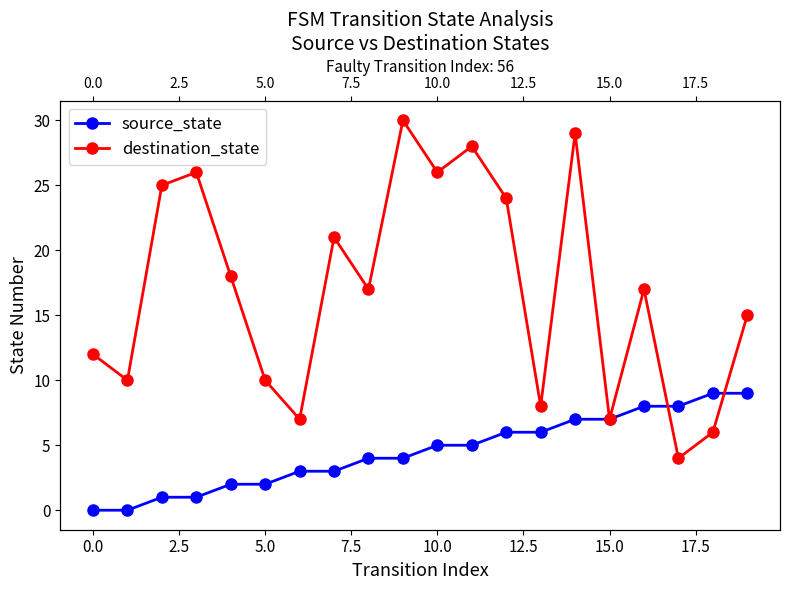

Reading left to right, transcribe all the data shown in this chart.

source_state: 0	0	1	1	2	2	3	3	4	4	5	5	6	6	7	7	8	8	9	9
destination_state: 12	10	25	26	18	10	7	21	17	30	26	28	24	8	29	7	17	4	6	15